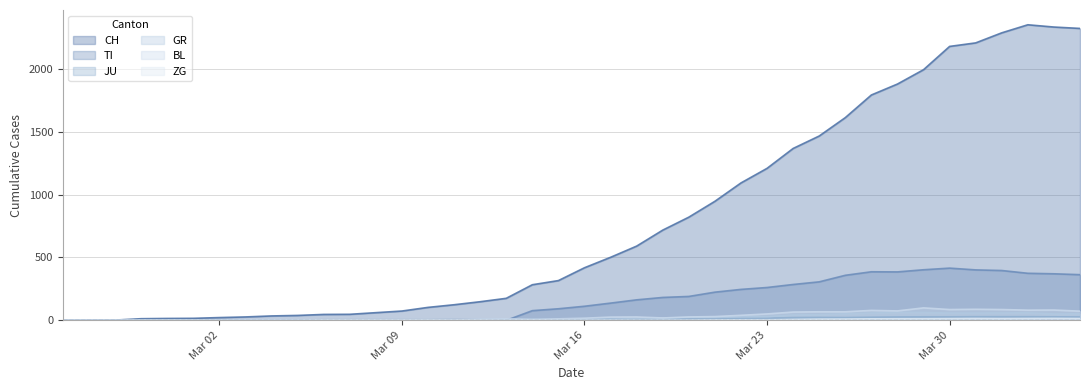

What is the value of the CH point at the 33rd from the left?

1878